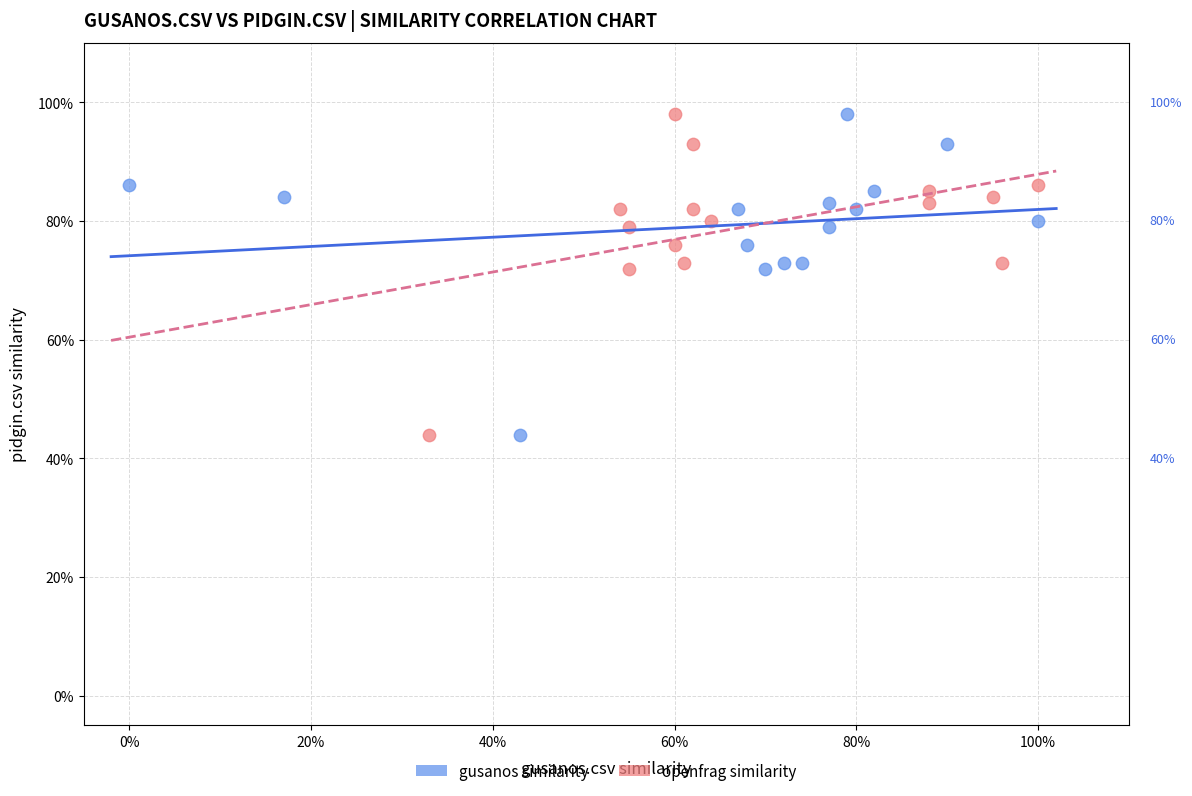

What are all the series names shown in the legend?

gusanos similarity, openfrag similarity